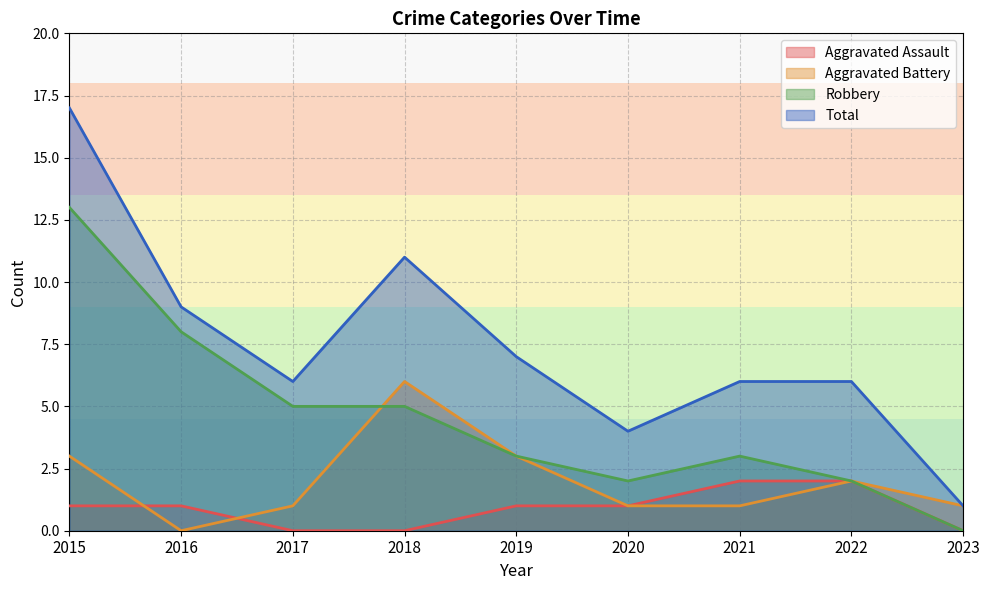

What is the difference between the highest and lowest values at 2018?

11